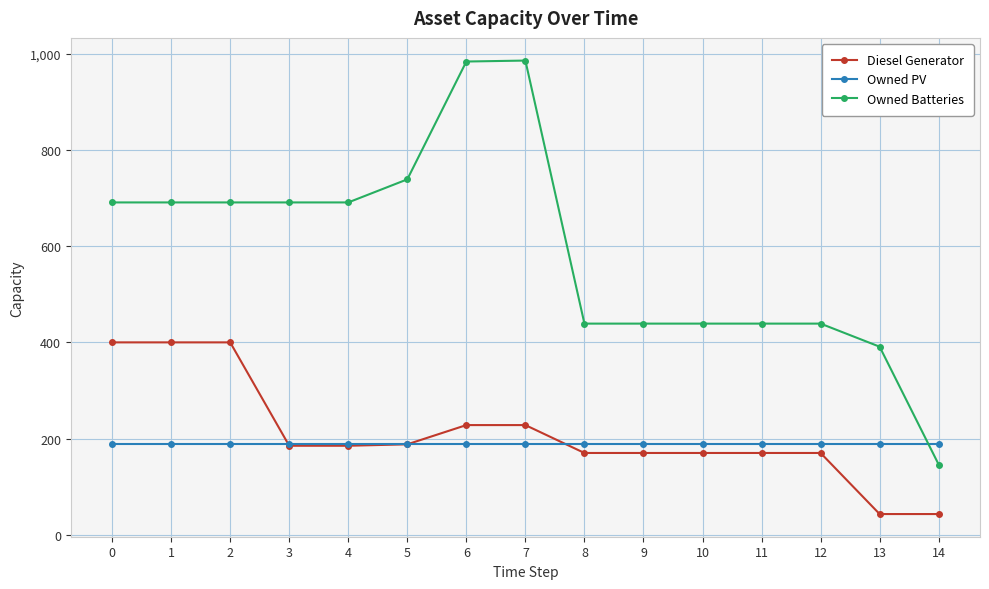

True or false: Diesel Generator and Owned Batteries intersect in this chart.

False